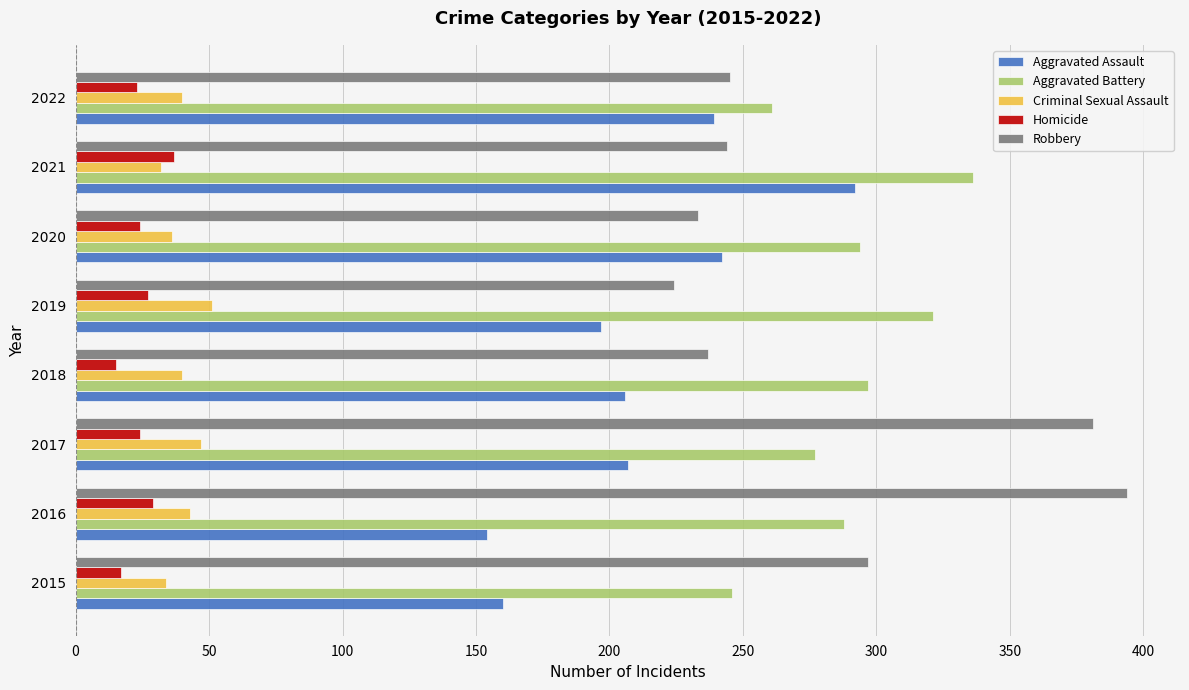

What is the difference between the second highest and second lowest values in the Aggravated Assault series?

82